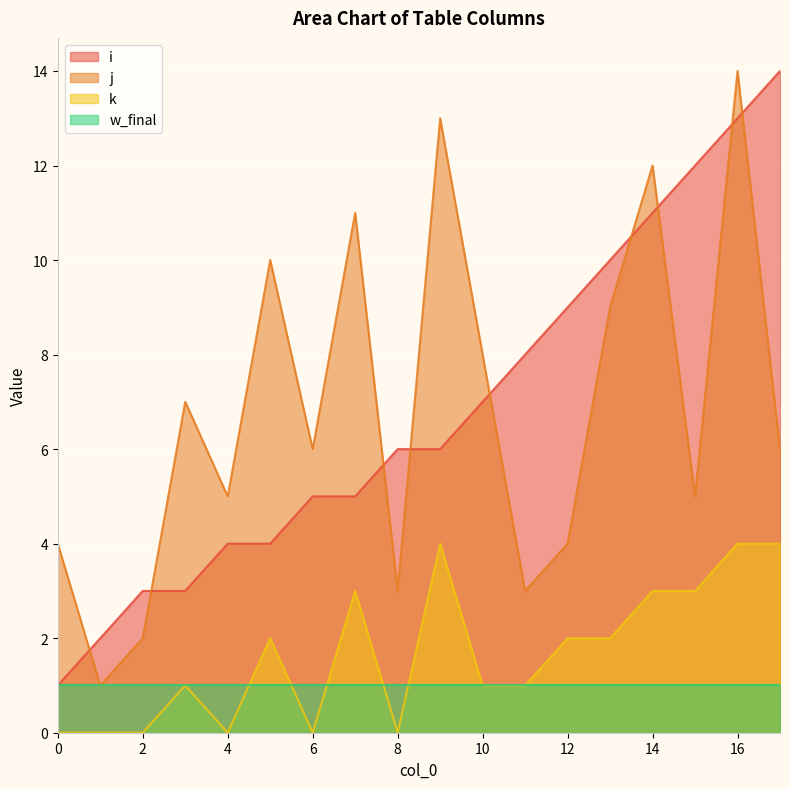

The value of i at 3 is 2. True or false?

False